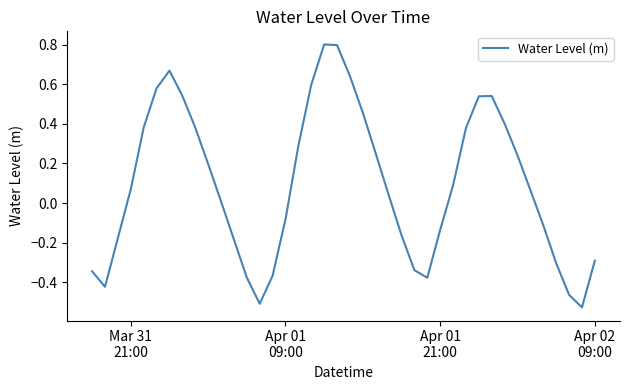

What is the greatest value displayed?

0.8